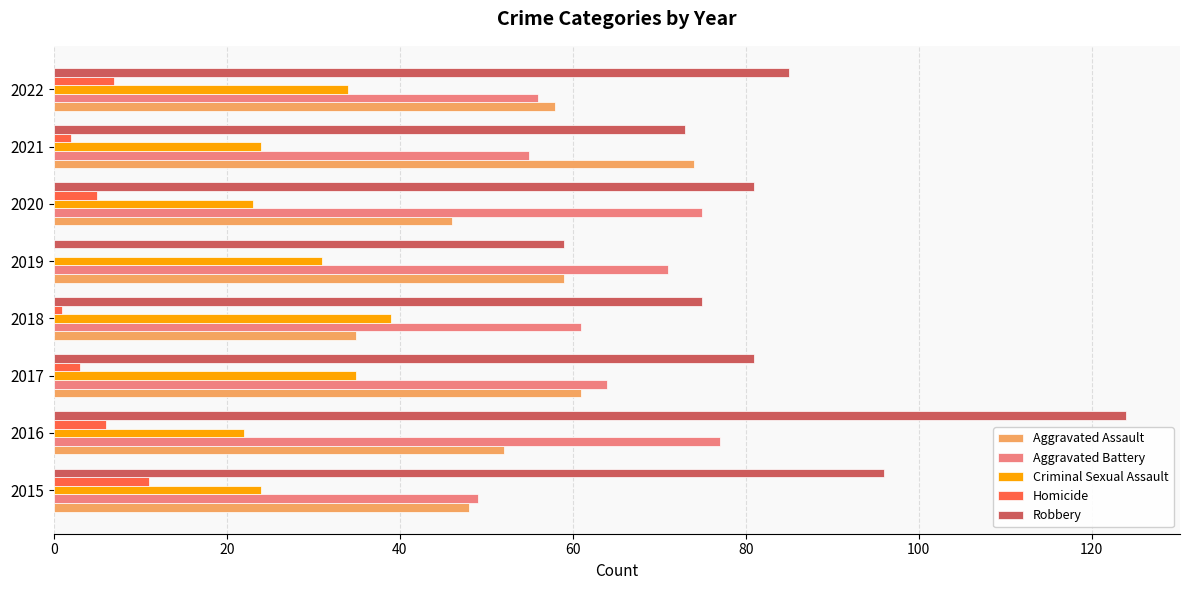

At which category does the chart reach its peak across all series?

2016